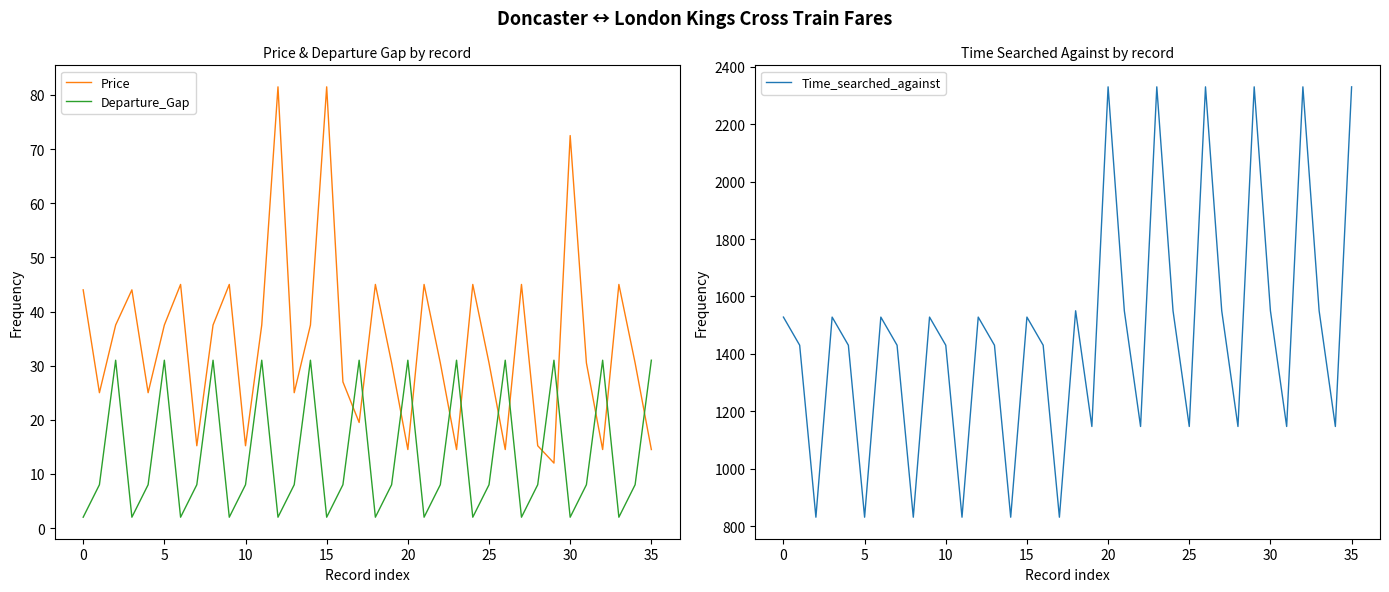

Count the number of categories in the chart.

36